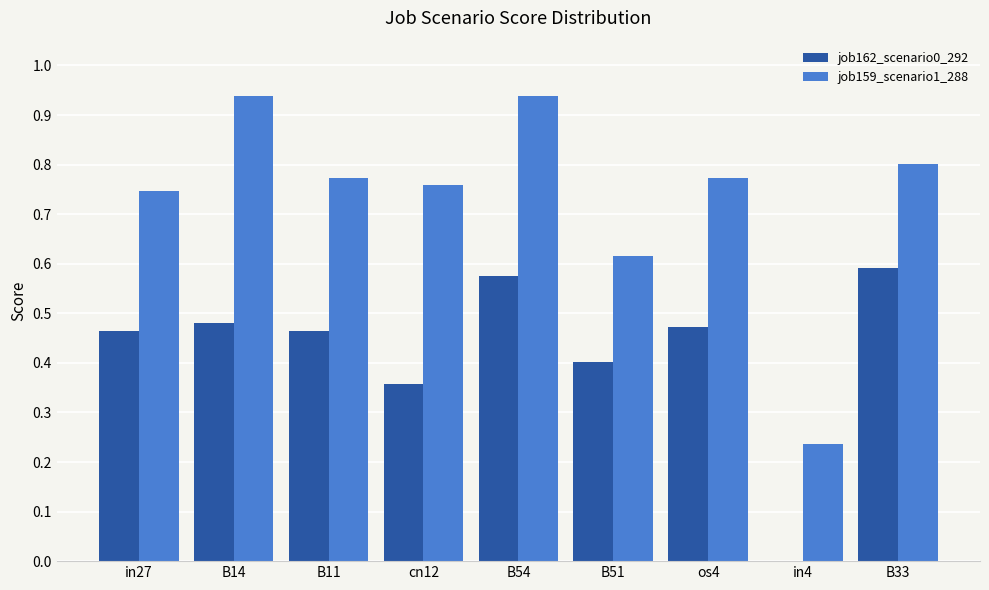

What is the sum of all job162_scenario0_292 values?

3.8